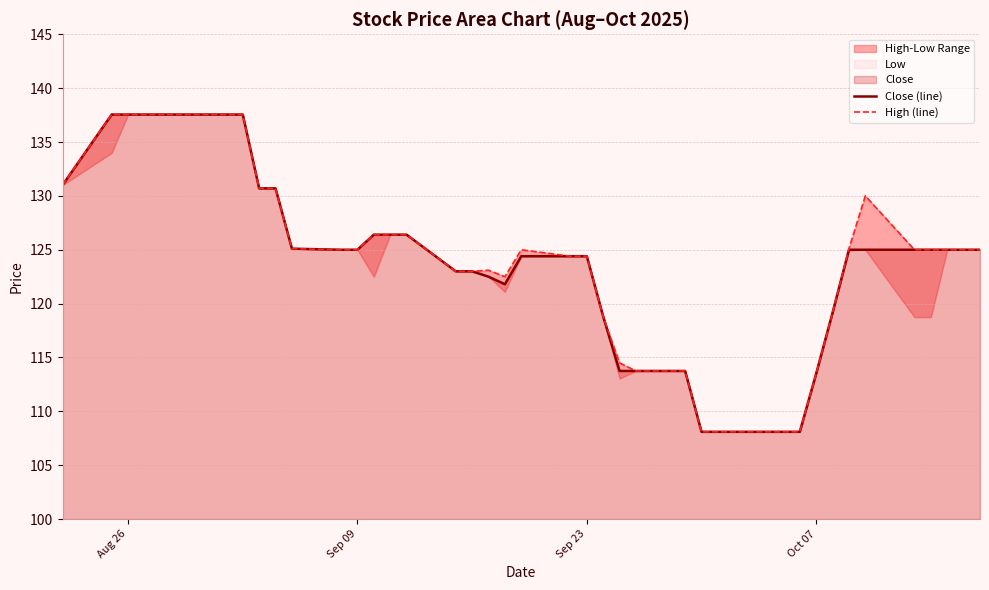

What is the highest value of the High (line) series?

137.6